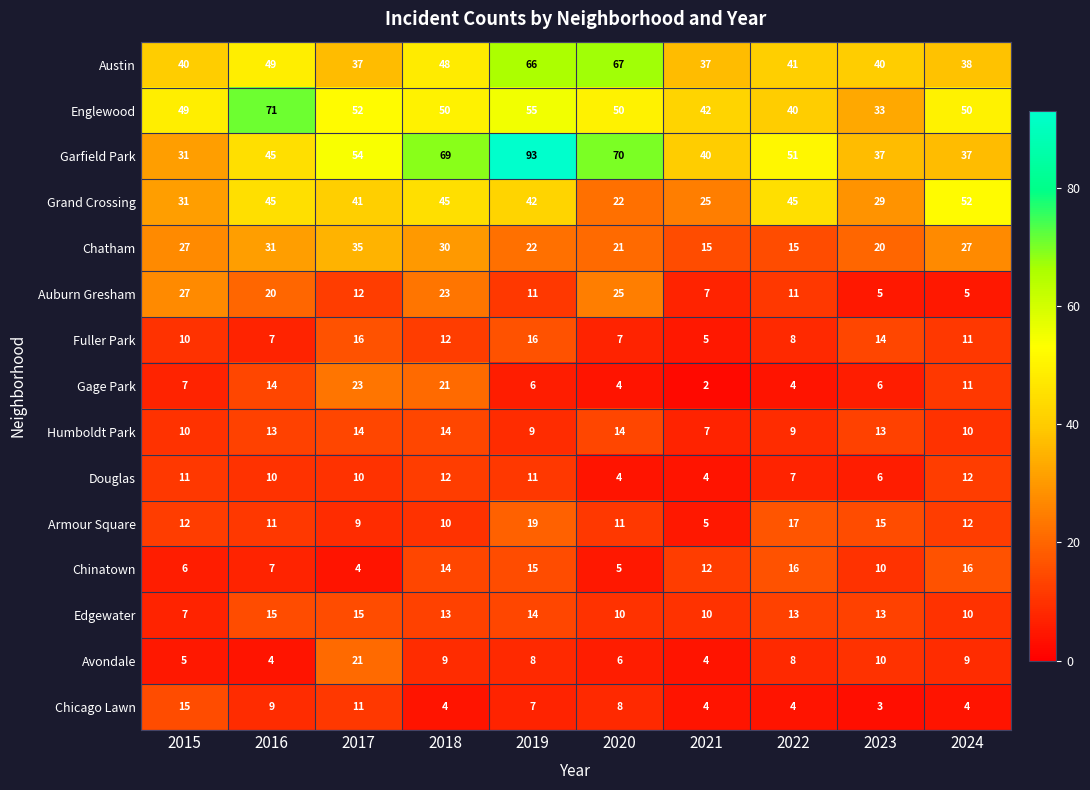

Between 2022 and 2024, which series saw the biggest shift?

Garfield Park